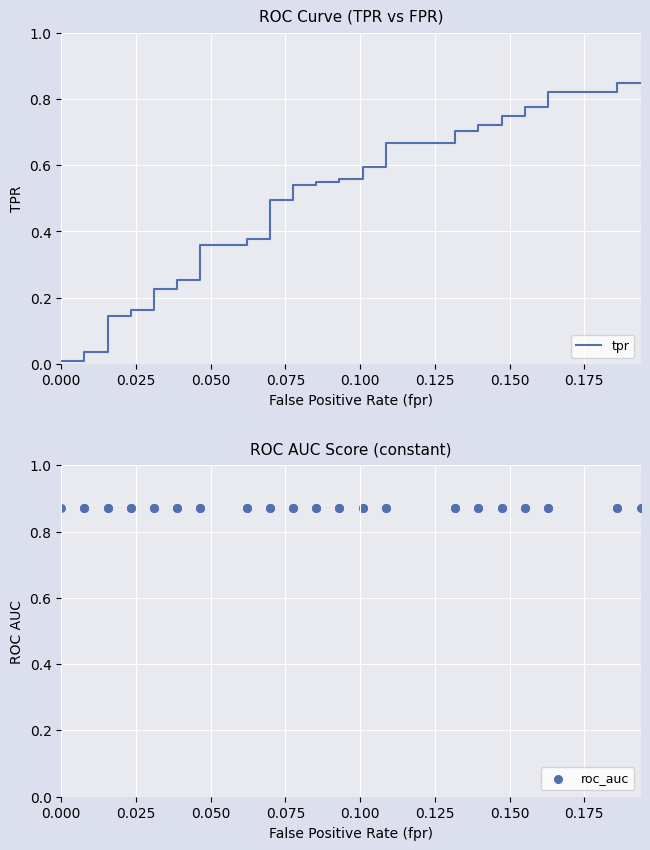

What are all the series names shown in the legend?

tpr, roc_auc